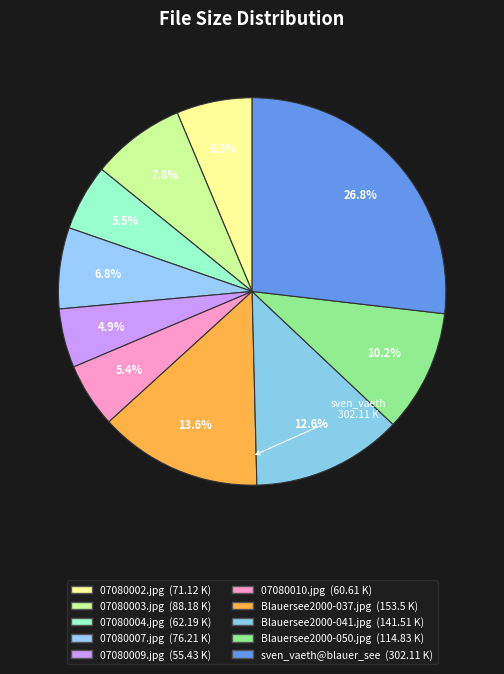

How many segments does this pie chart have?

10